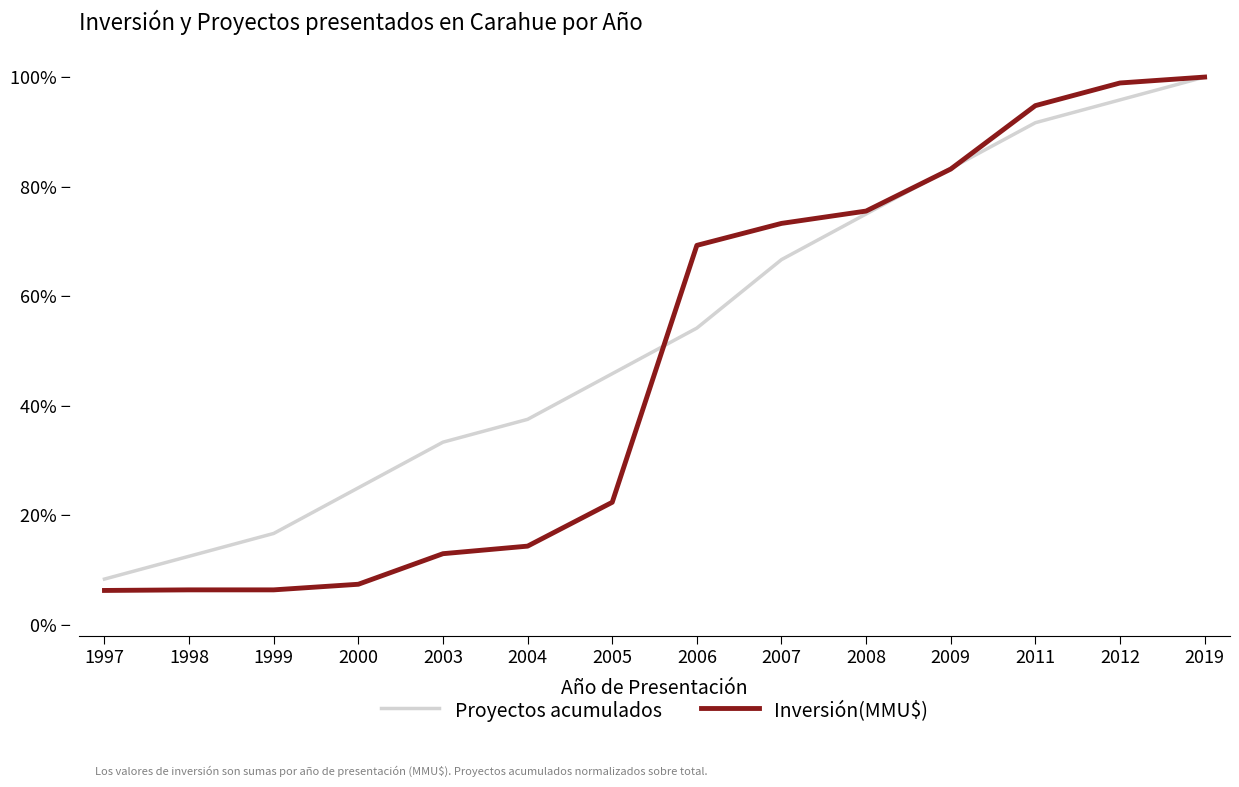

Is this an area chart (filled region under the line)?

No